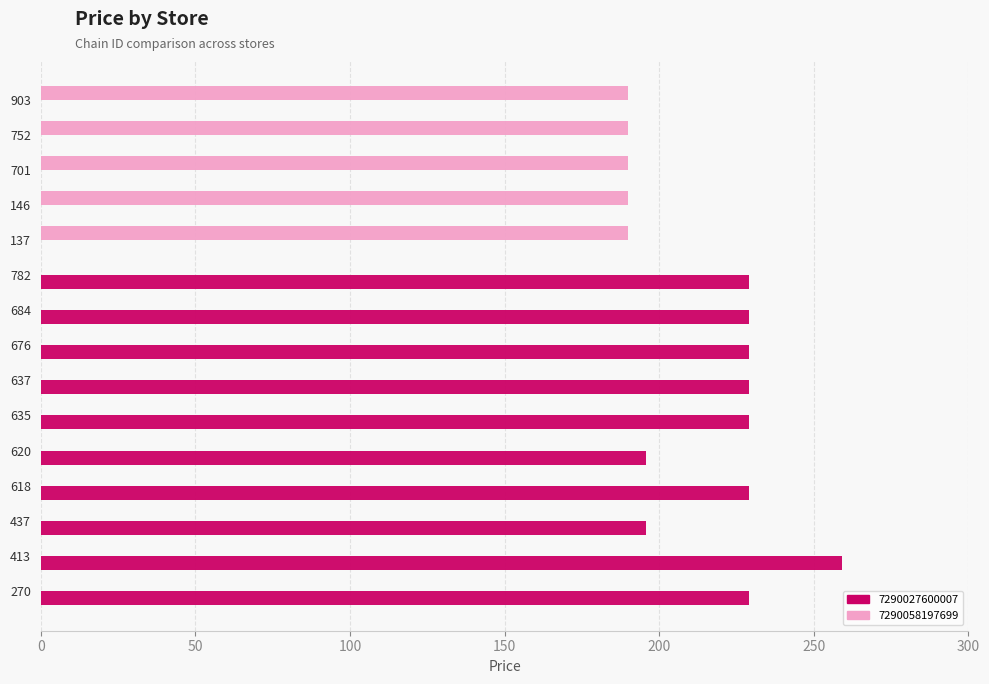

What is the maximum value for 7290058197699?

189.9